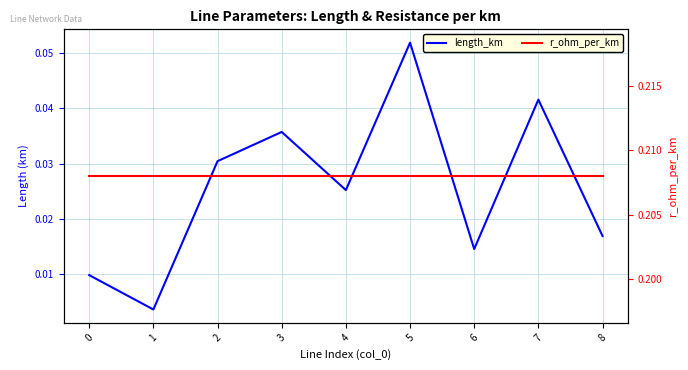

What are all the series names shown in the legend?

length_km, r_ohm_per_km